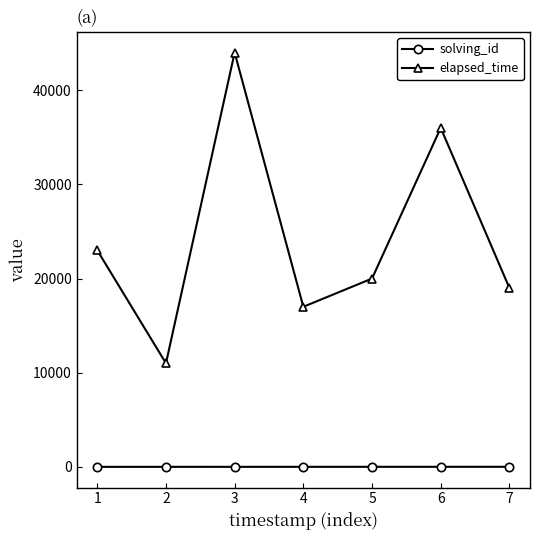

True or false: elapsed_time and solving_id intersect in this chart.

False